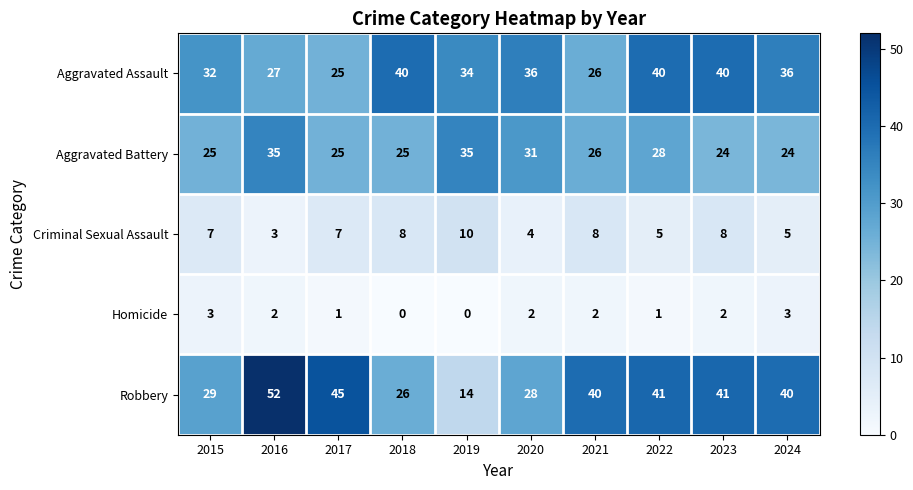

Is it true that Homicide equals 0 at 2018?

True